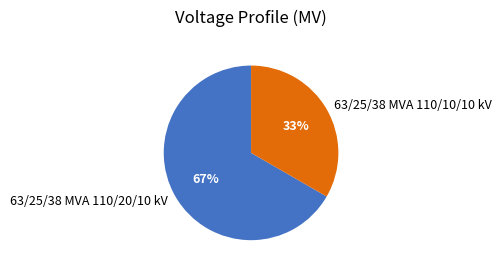

To the nearest percent, what is the average slice percentage?

50%